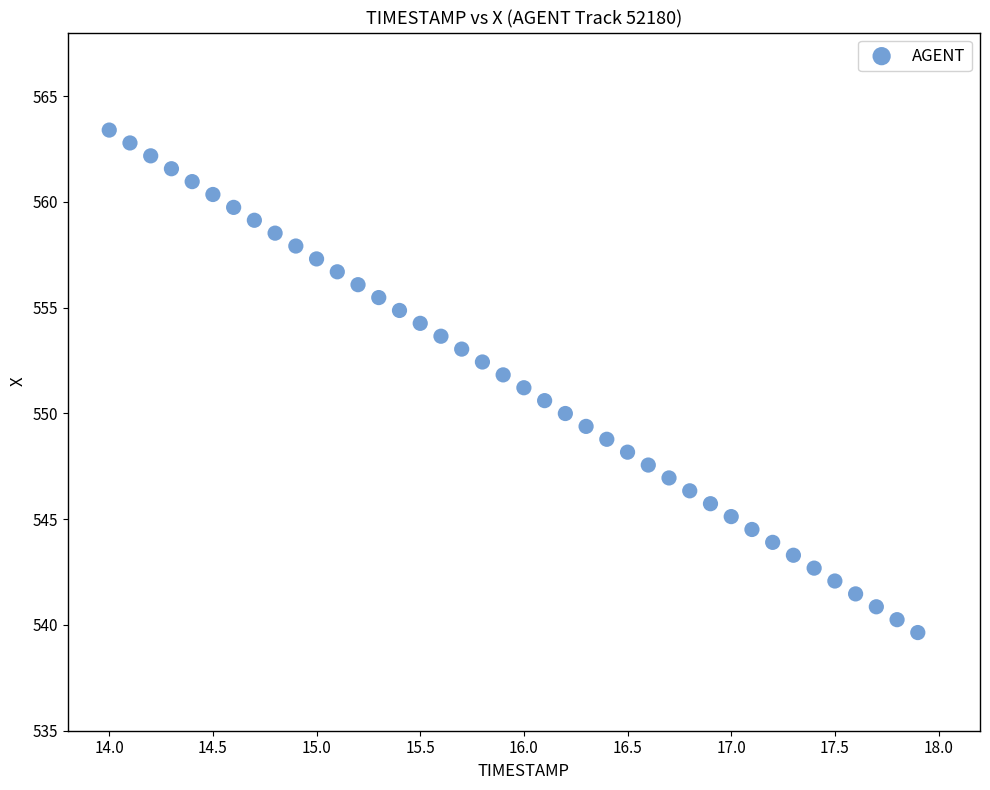

What is the range of X values (max minus min)?

3.9